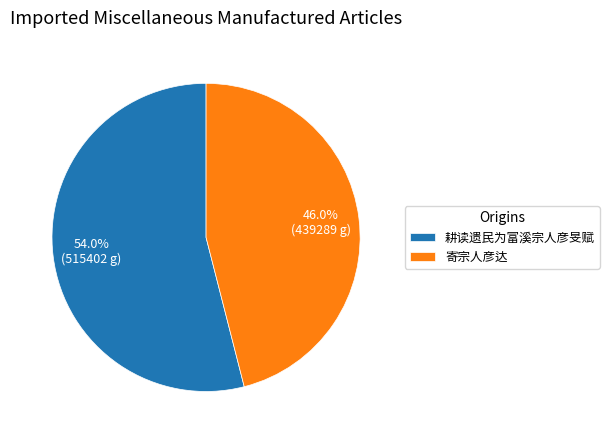

To the nearest percent, what percentage of the pie is 耕读遗民为富溪宗人彦旻赋?

54%